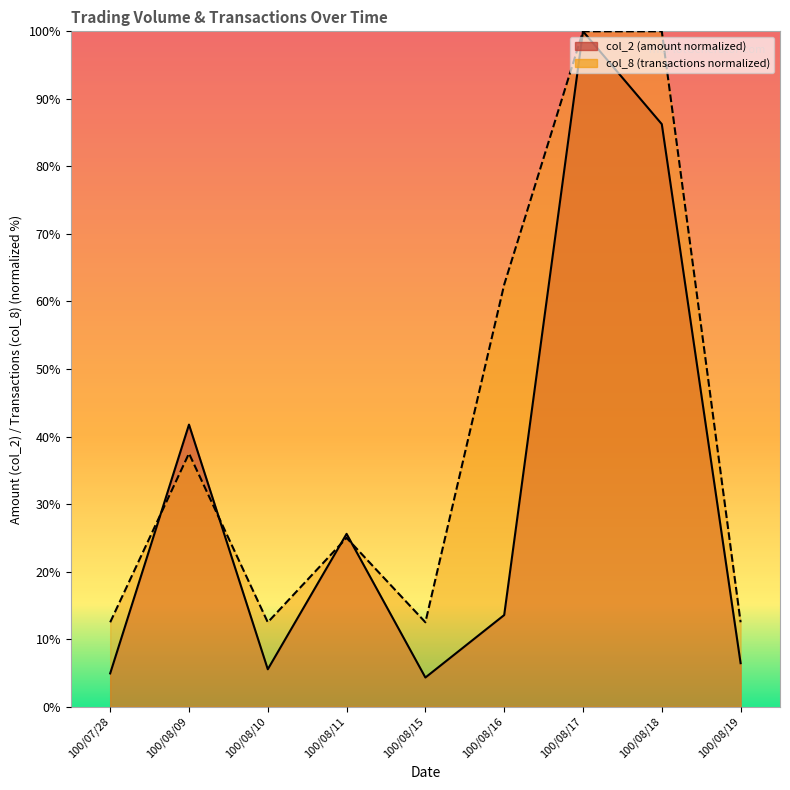

At which category is the sum across all series the highest?

100/08/17